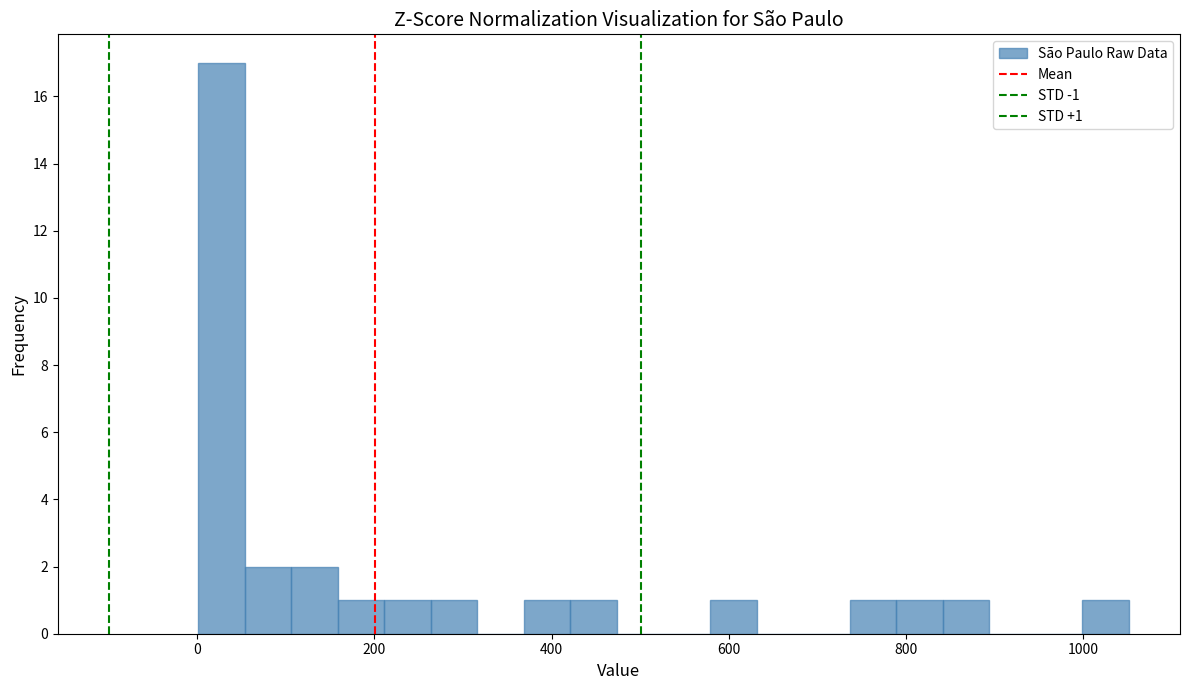

Read against the x-axis, roughly where is the centre of the tallest bar?

20